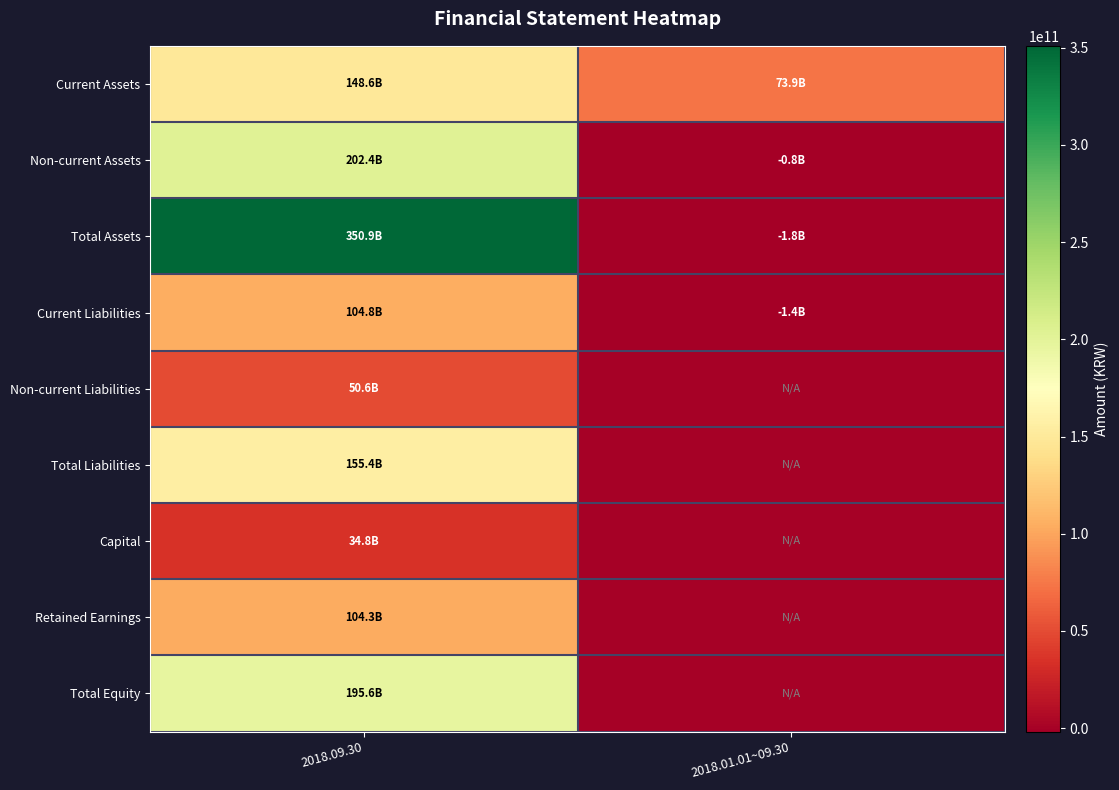

Which series has the largest range (max minus min)?

Total Assets